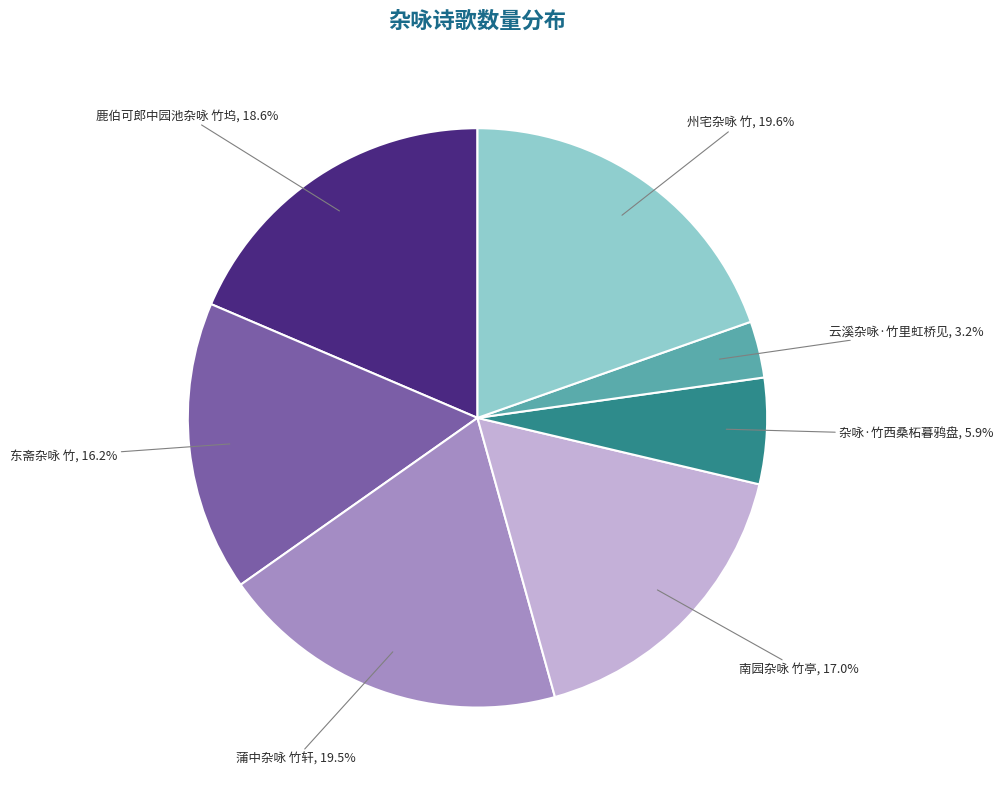

What percentage is NOT represented by 杂咏·竹西桑柘暮鸦盘?

94.1%